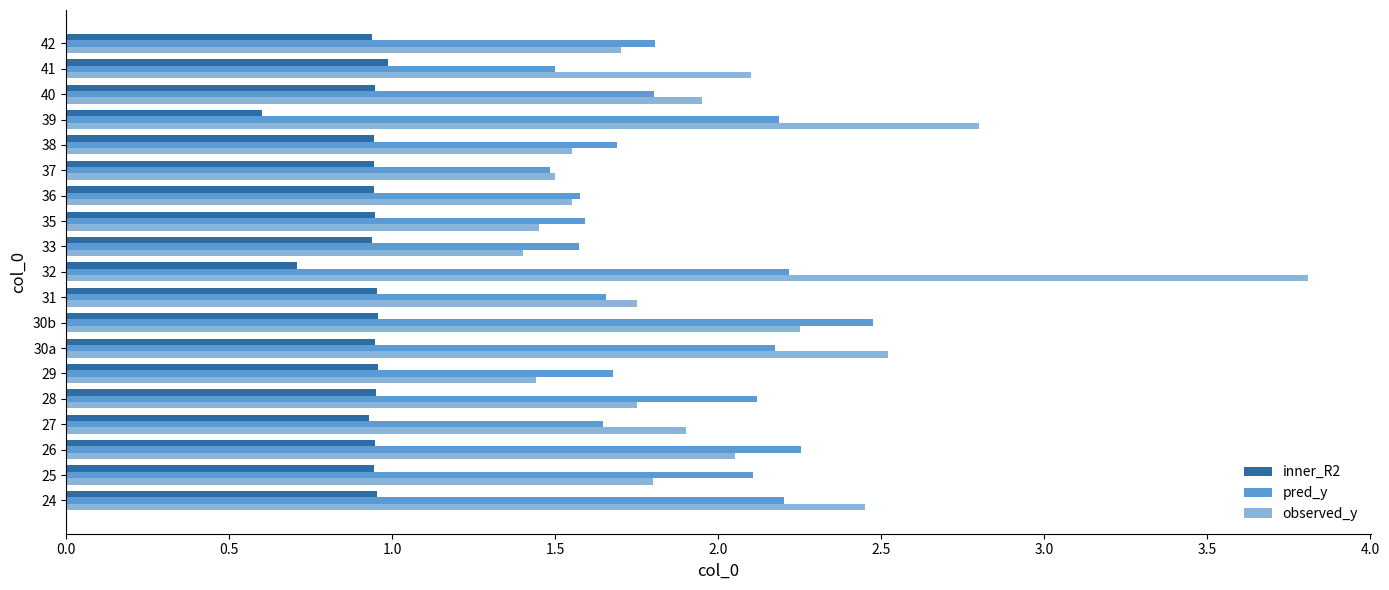

What is the total value across all series at 26?

5.2